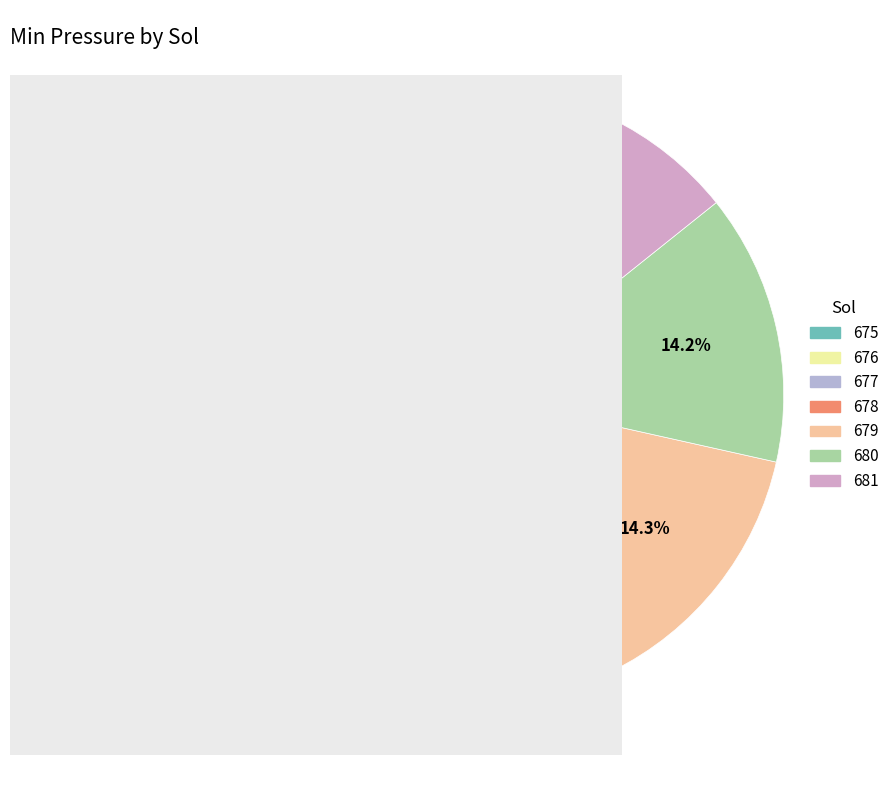

Does any single category account for the majority?

No